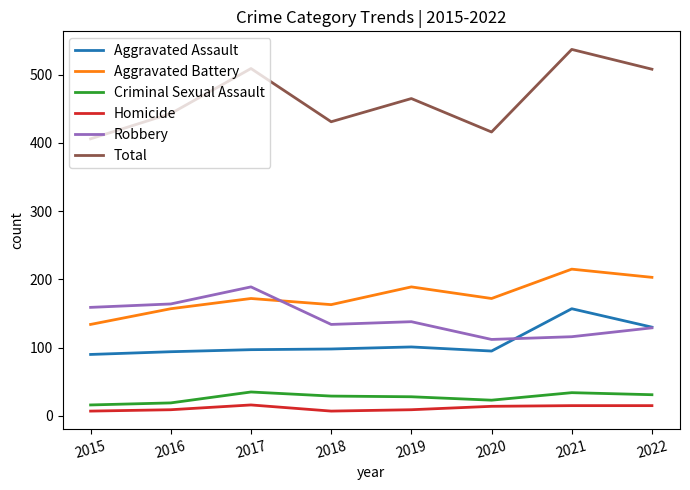

Which series changed the most between 2019 and 2021?

Total